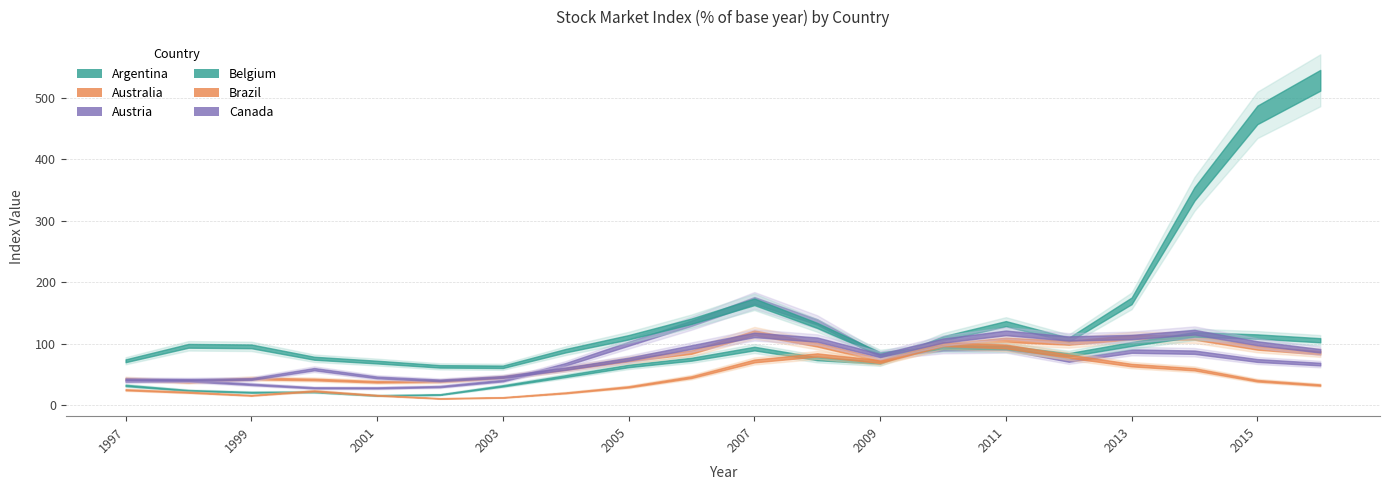

At which label does Brazil first exceed 39?

2006